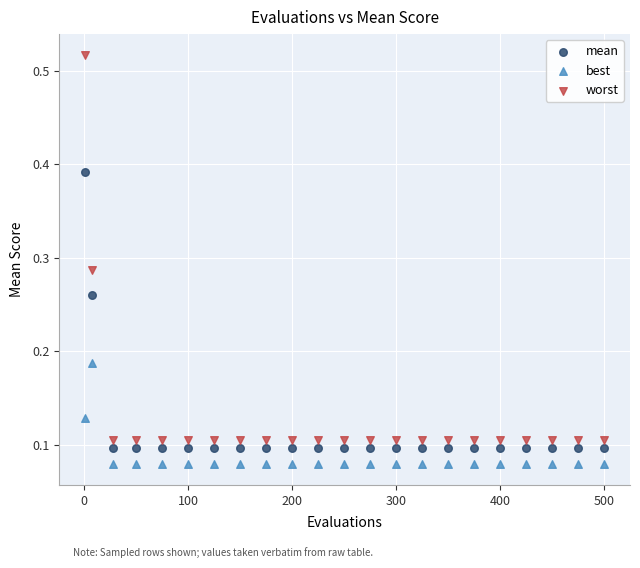

Which series contains the lowest Y value?

best